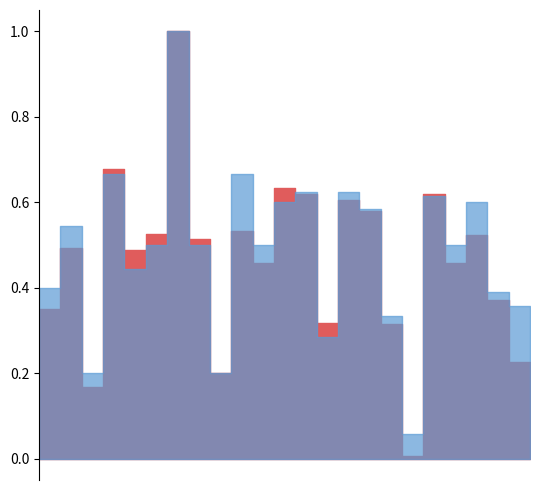

List the series in order of their overall mean, lowest first.

f1, accuracy